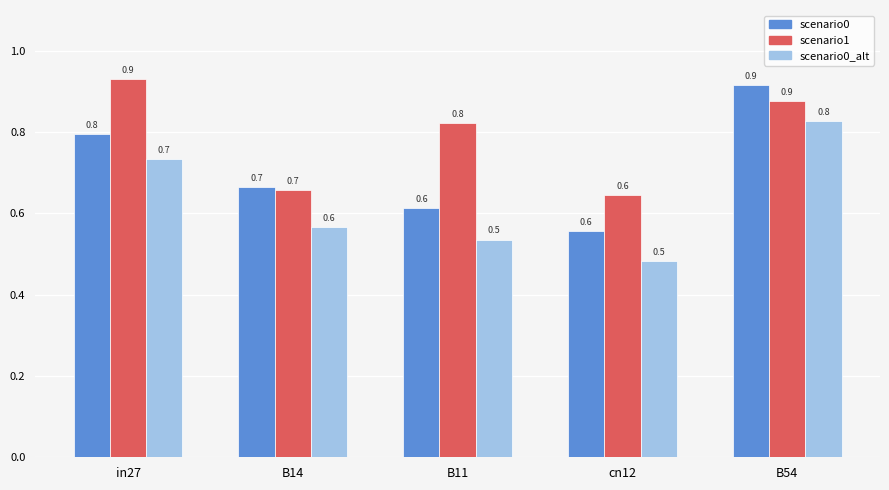

At which category is the sum across all series the highest?

B54